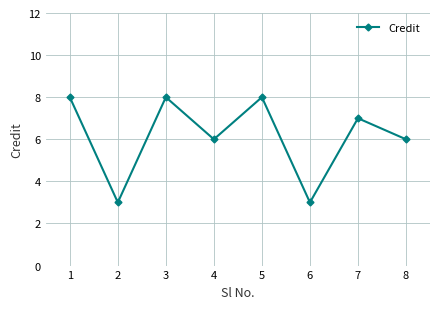

Read the value at 6.

3